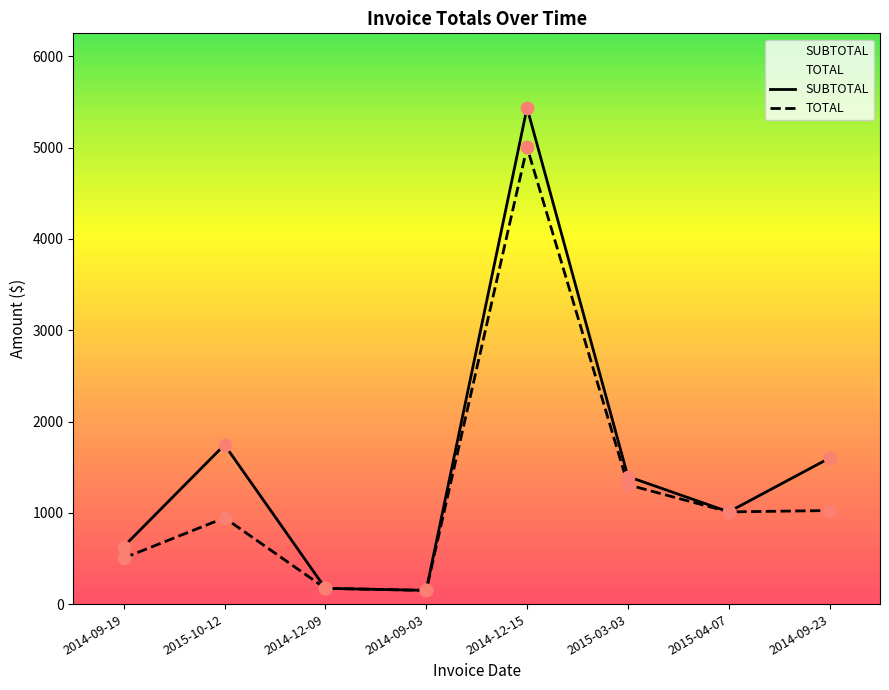

At which category is the sum across all series the highest?

2014-12-15